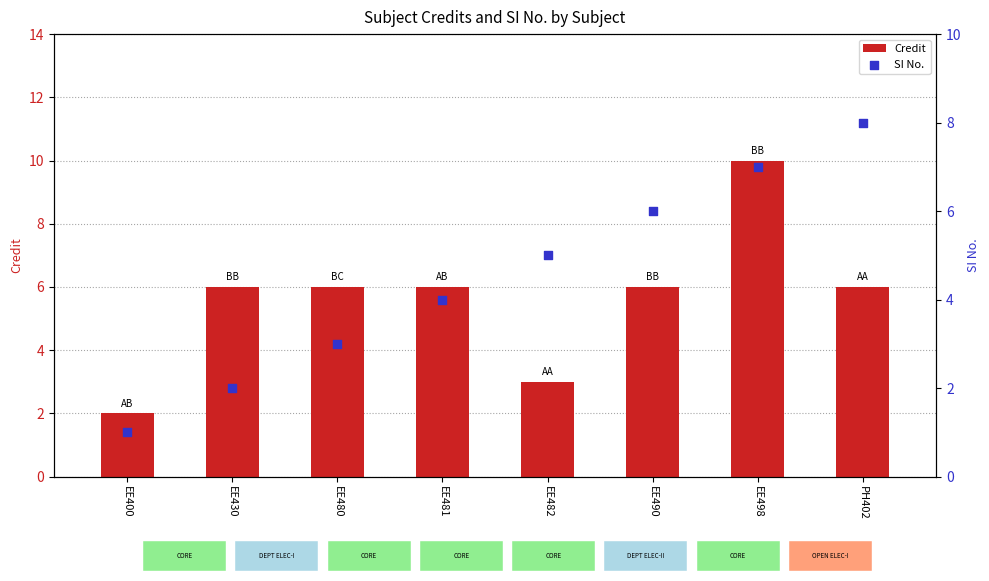

Which series contains the lowest Y value?

SI No.